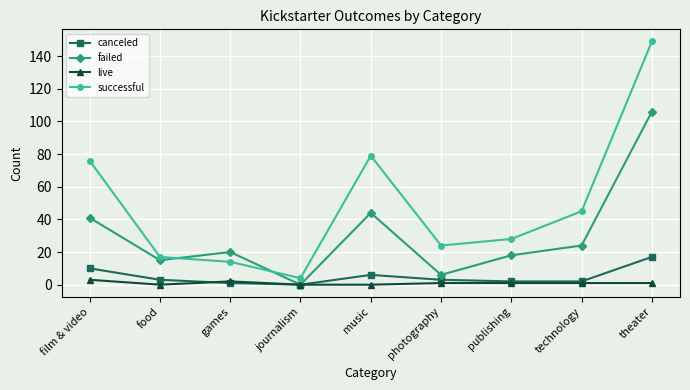

Which category has the highest value across all series?

theater